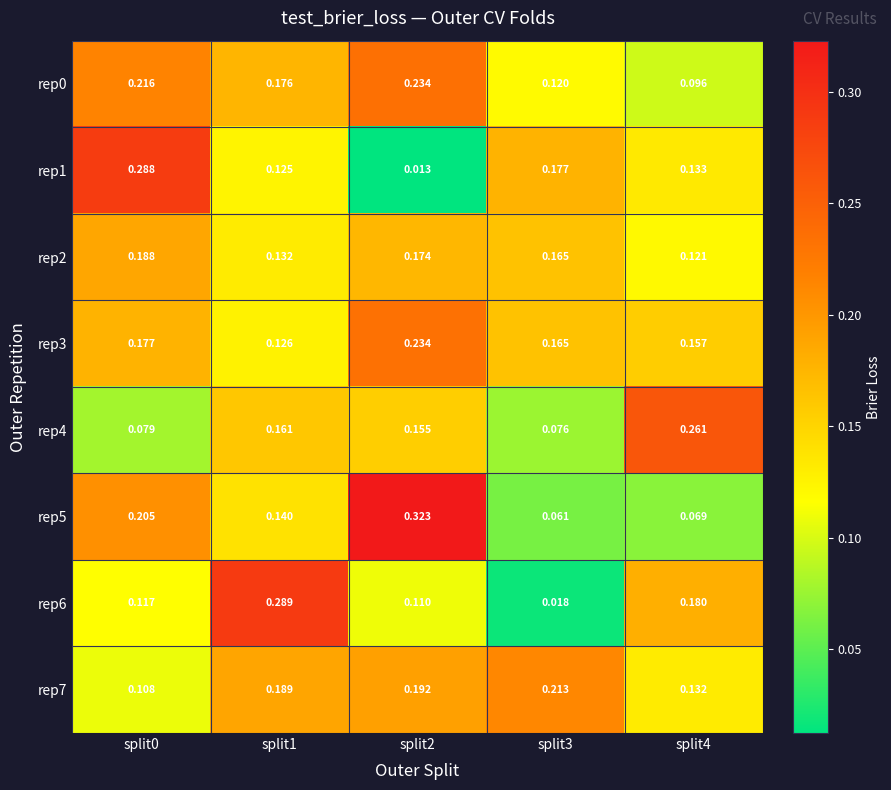

Reading left to right, transcribe all the data shown in this chart.

rep0: split0=0.2	split1=0.2	split2=0.2	split3=0.1	split4=0.1
rep1: split0=0.3	split1=0.1	split2=0.0	split3=0.2	split4=0.1
rep2: split0=0.2	split1=0.1	split2=0.2	split3=0.2	split4=0.1
rep3: split0=0.2	split1=0.1	split2=0.2	split3=0.2	split4=0.2
rep4: split0=0.1	split1=0.2	split2=0.2	split3=0.1	split4=0.3
rep5: split0=0.2	split1=0.1	split2=0.3	split3=0.1	split4=0.1
rep6: split0=0.1	split1=0.3	split2=0.1	split3=0.0	split4=0.2
rep7: split0=0.1	split1=0.2	split2=0.2	split3=0.2	split4=0.1